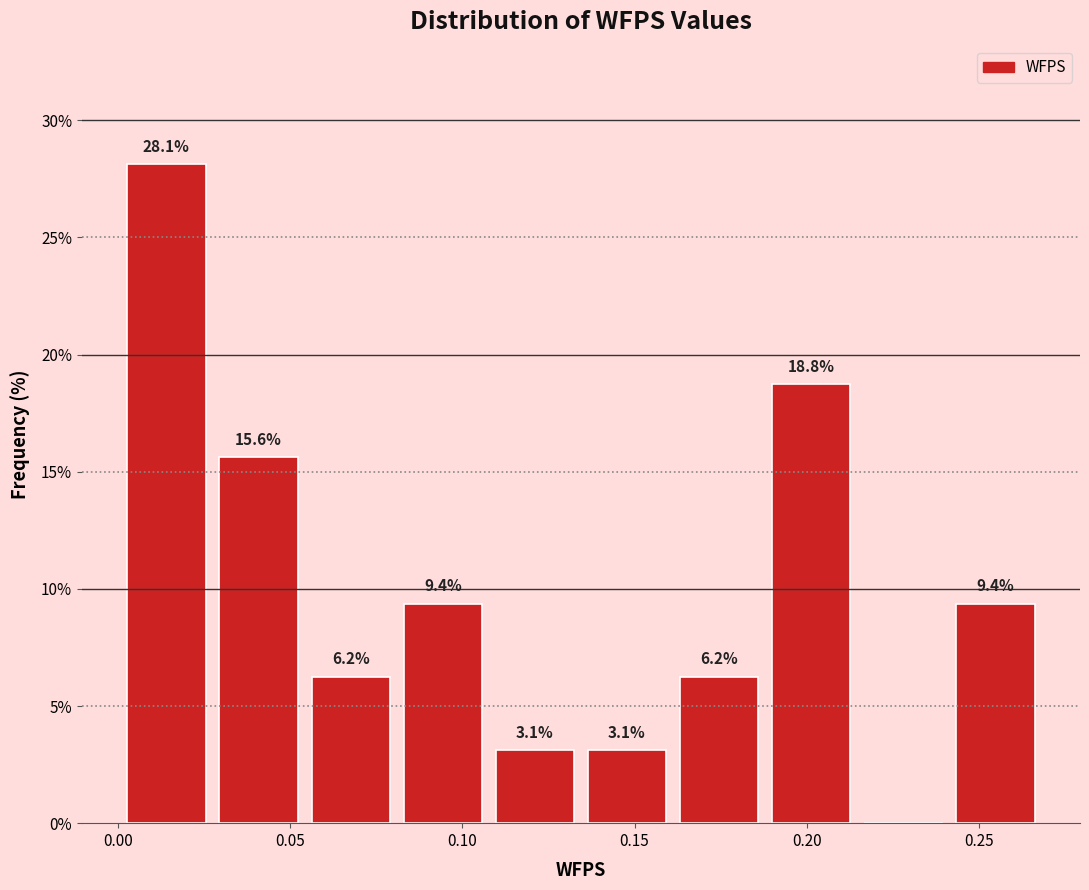

Over which range of the x-axis is the bar tallest?

0.000 to 0.025